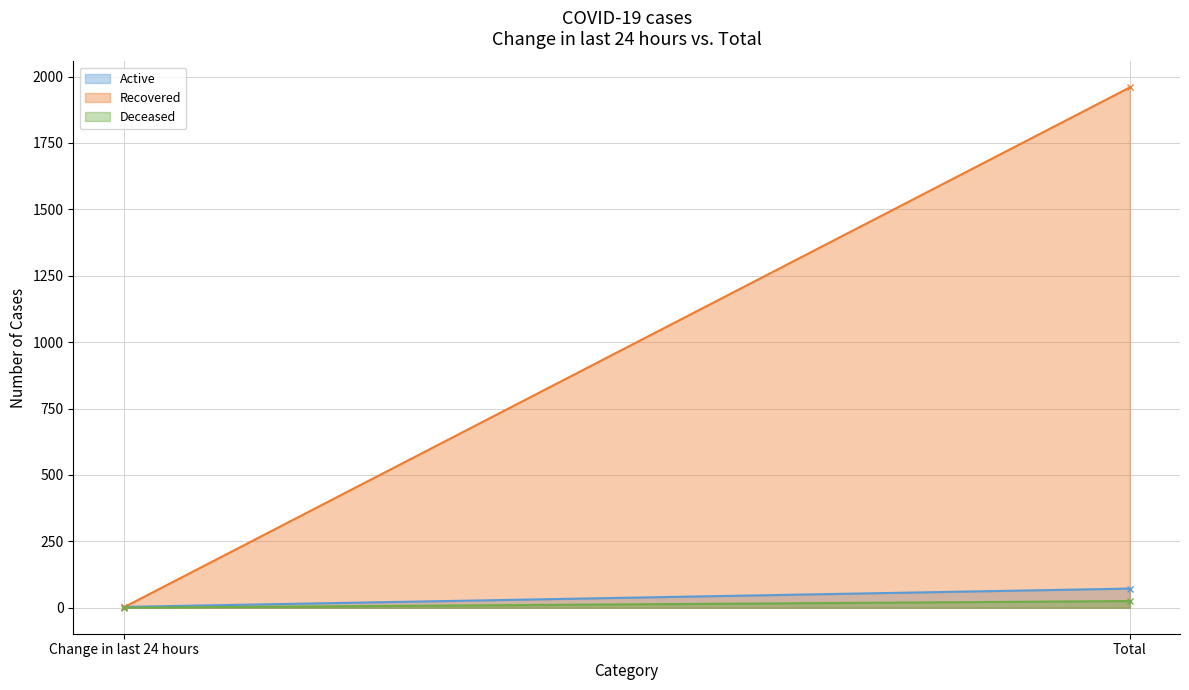

Read the Recovered value at Total.

1959